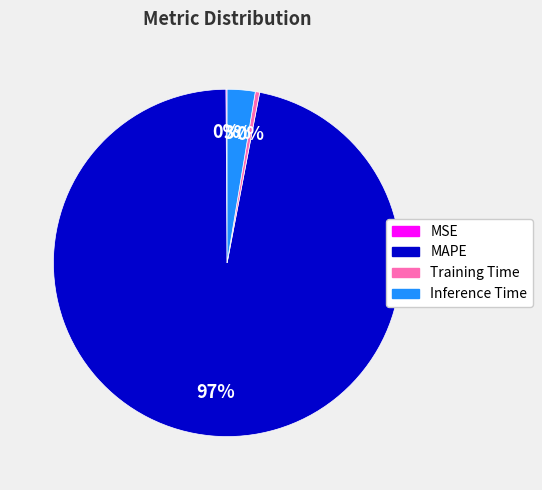

Which category has the biggest portion of the pie?

MAPE